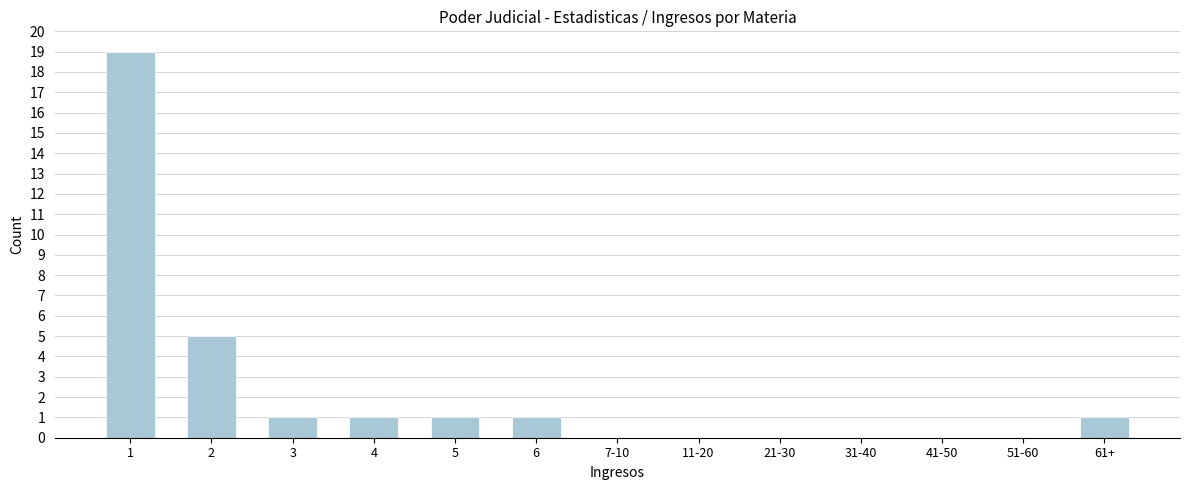

Reading left to right, list all the values displayed in this chart.

1=19	2=5	3=1	4=1	5=1	6=1	7-10=0	11-20=0	21-30=0	31-40=0	41-50=0	51-60=0	61+=1